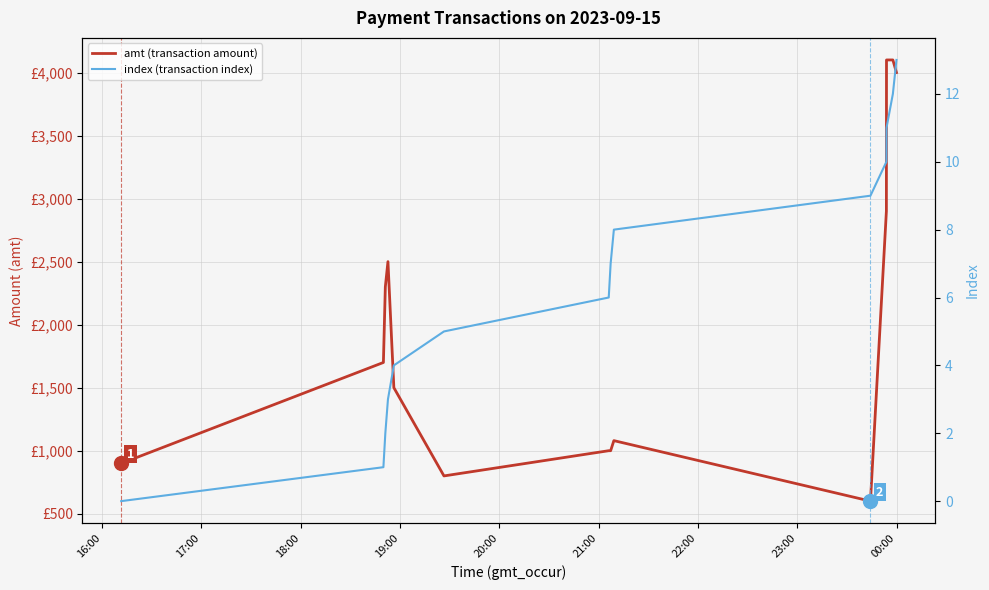

Which series has the widest spread of values?

amt (transaction amount)